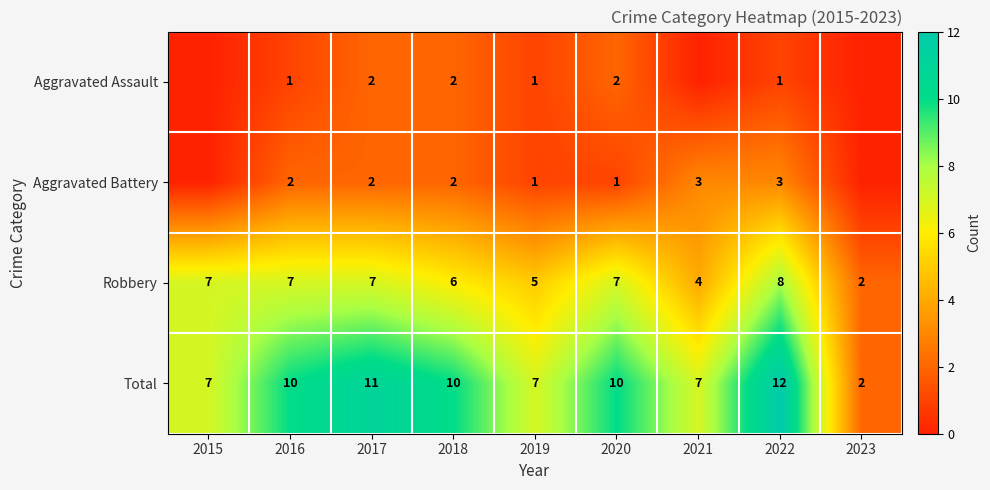

How many Total values are between 7 and 10?

6